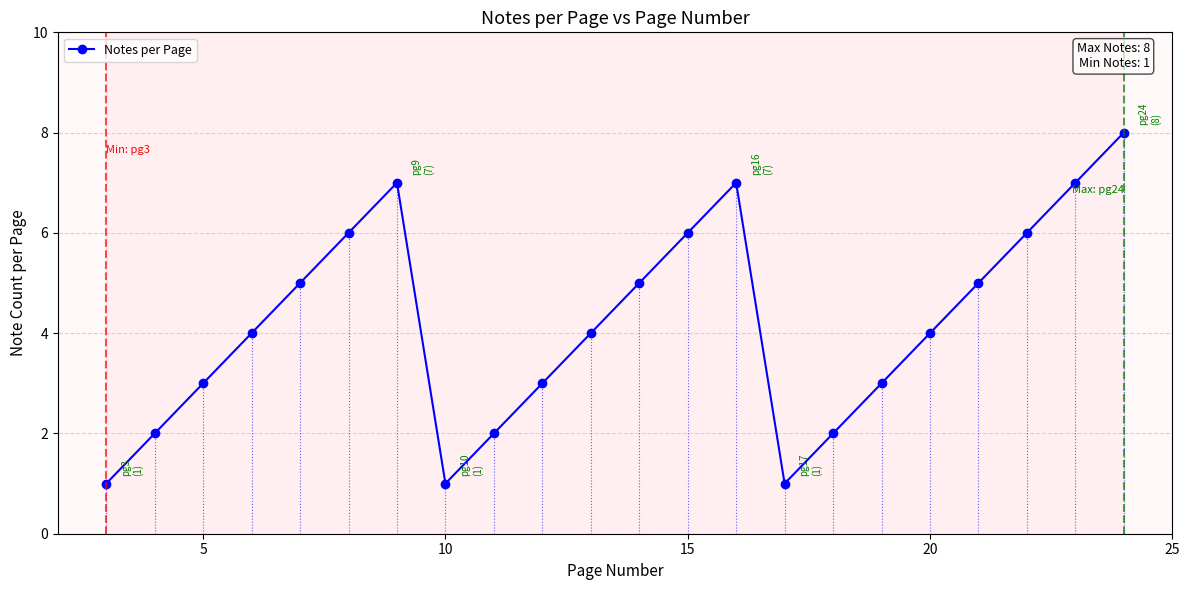

Reading right to left, extract all data points from this chart.

8	7	6	5	4	3	2	1	7	6	5	4	3	2	1	7	6	5	4	3	2	1